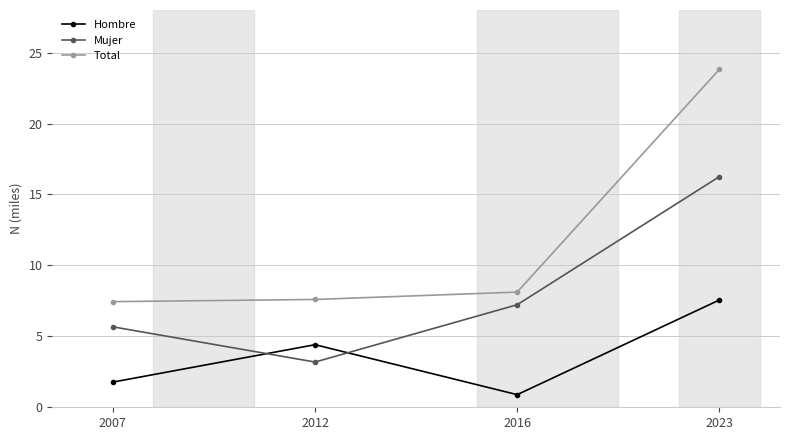

Which series has the largest total across all categories?

Total